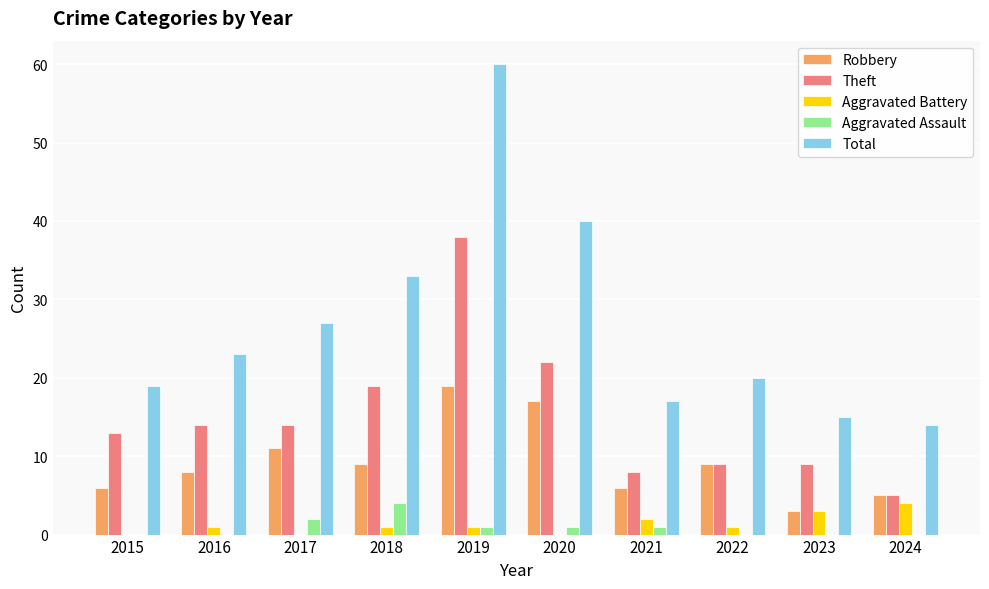

What is the sum of all Aggravated Assault values?

9